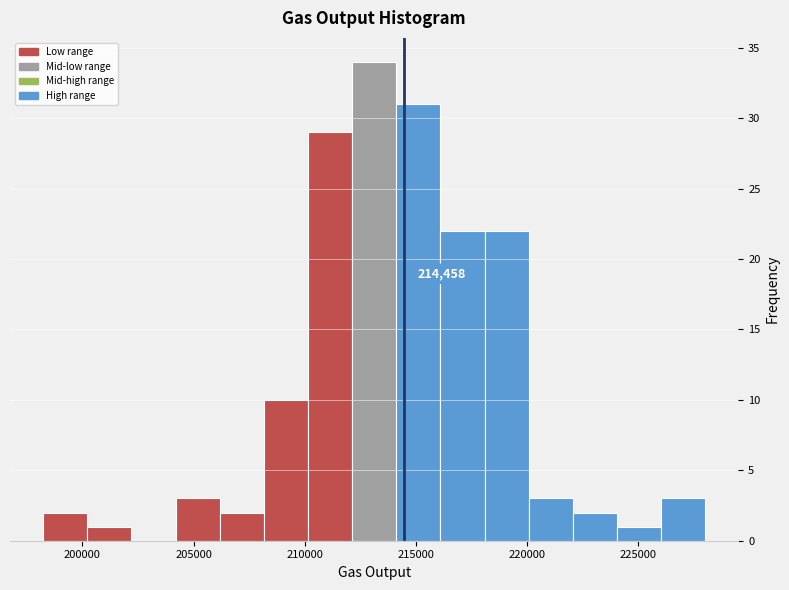

Read against the x-axis, roughly where is the centre of the tallest bar?

213000